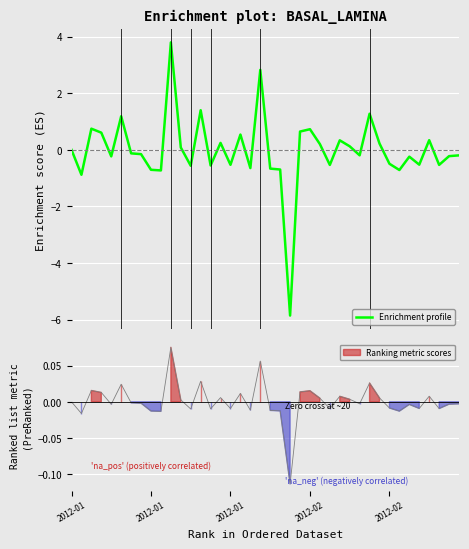

What is the lowest value of the Enrichment profile series?

-5.9